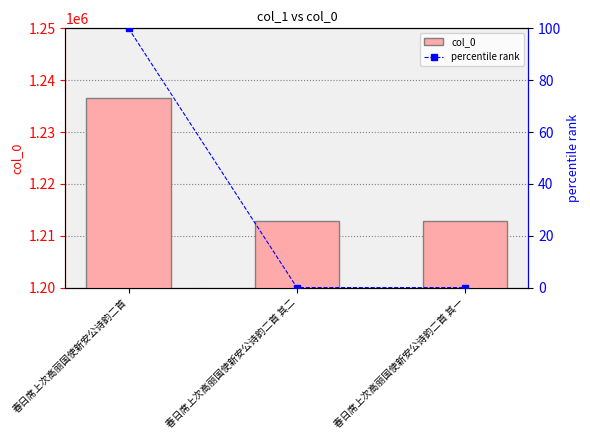

Reading right to left, extract all data points from this chart.

col_0: 春日席上次高丽国使新安公诗韵二首 其一=1212851.0	春日席上次高丽国使新安公诗韵二首 其二=1212852.0	春日席上次高丽国使新安公诗韵二首=1236653.0
percentile rank: 春日席上次高丽国使新安公诗韵二首 其一=0.0	春日席上次高丽国使新安公诗韵二首 其二=0.0	春日席上次高丽国使新安公诗韵二首=100.0